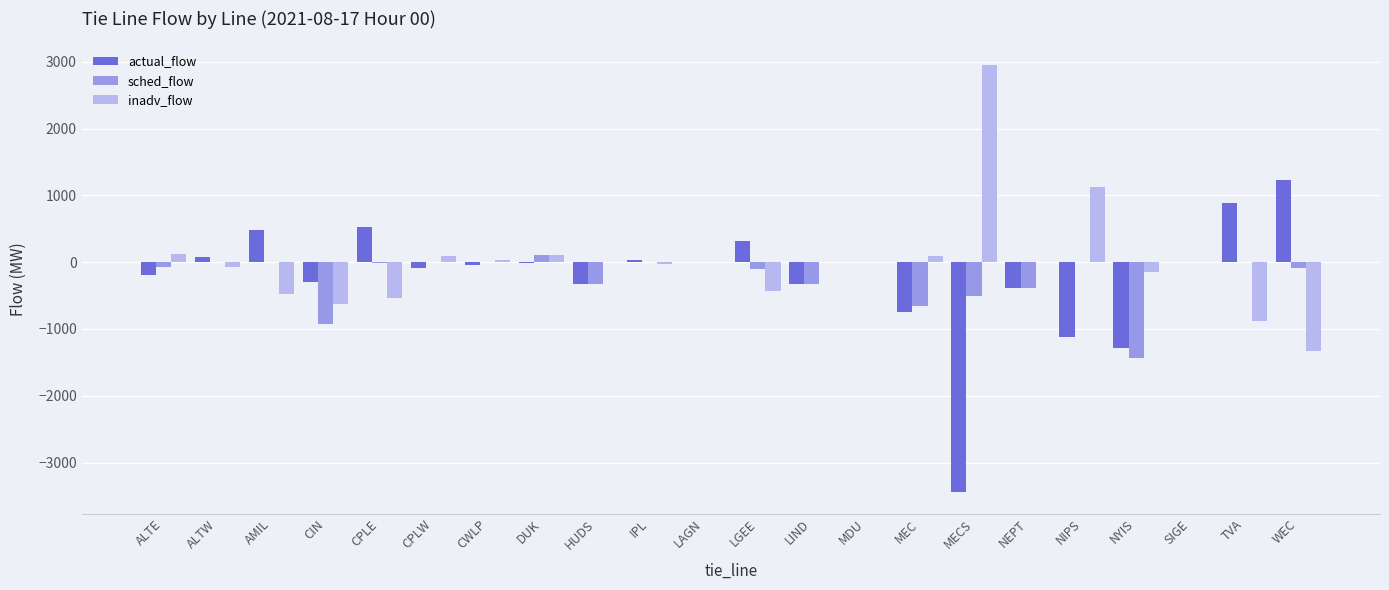

What is the sum of the actual_flow values at CPLW and NIPS?

-1215.0